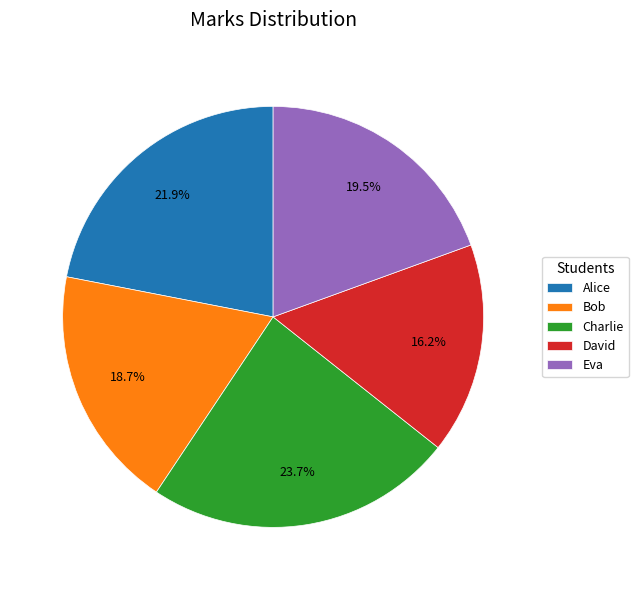

Which slice is the largest?

Charlie